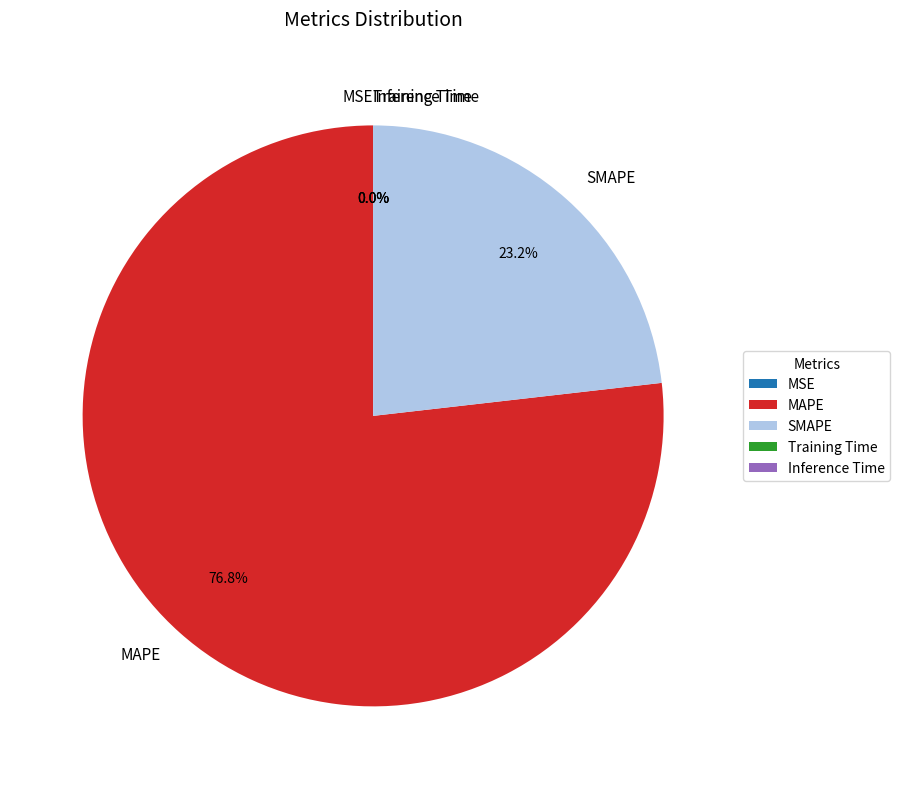

What percentage is NOT represented by SMAPE?

76.8%